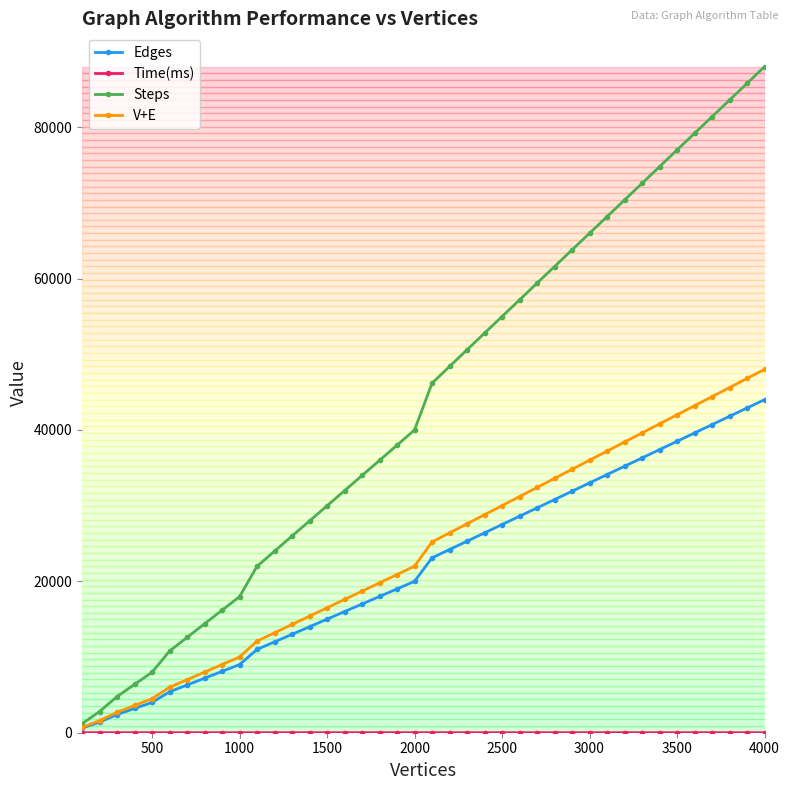

Which series has the largest total across all categories?

Steps